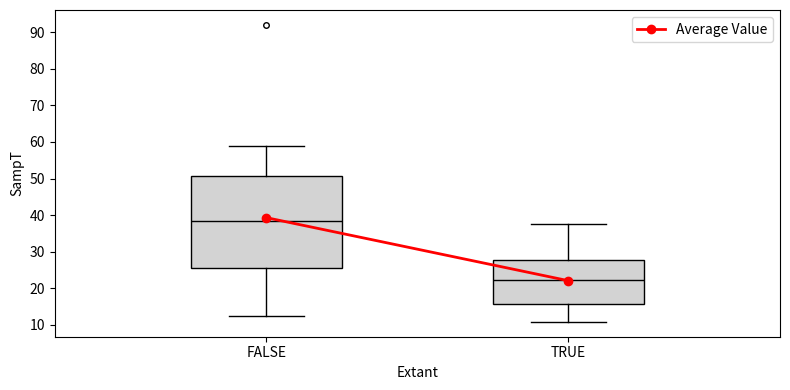

Comparing the boxes themselves (not the whiskers), which one is the tallest?

FALSE